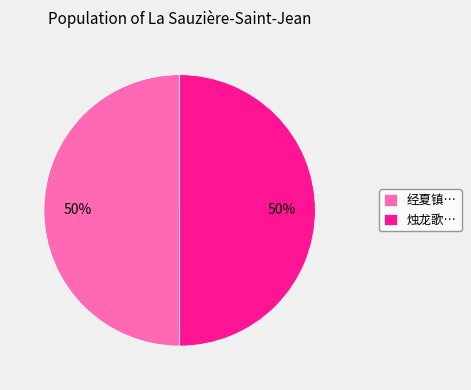

What percentage is the 经夏镇… slice, to the nearest percent?

50%